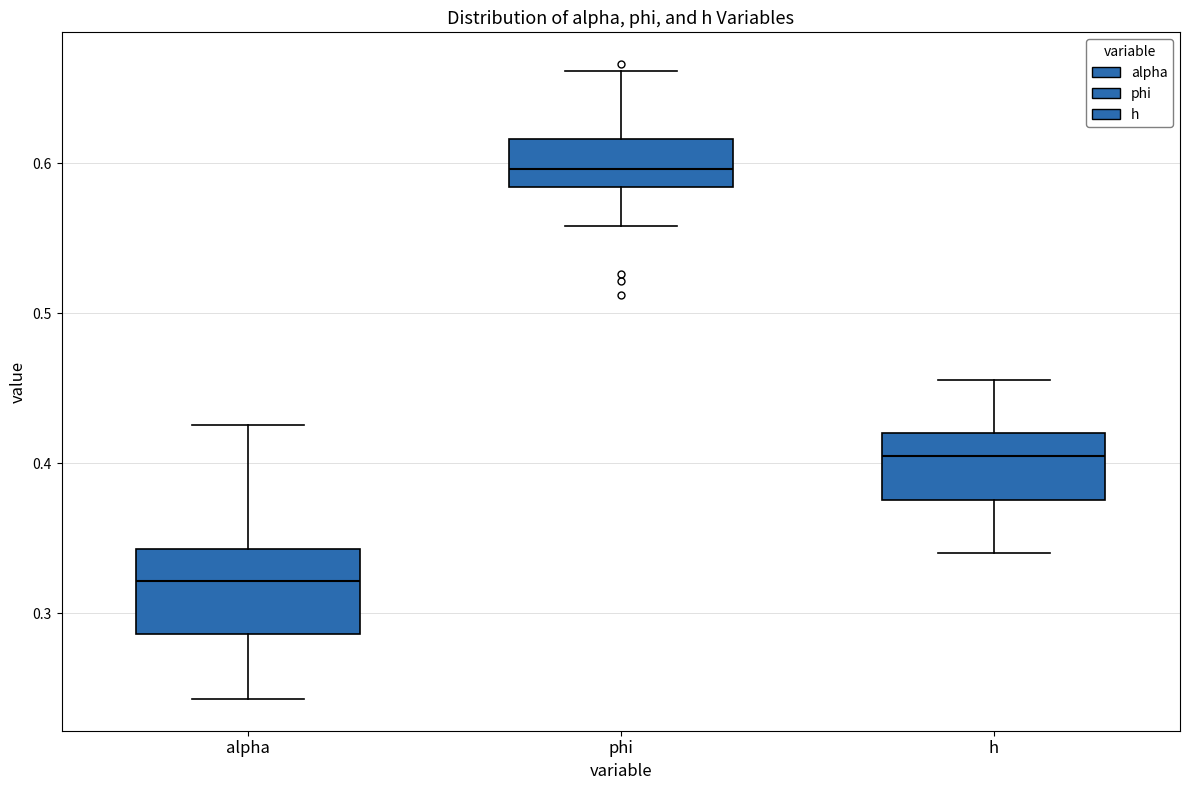

Reading left to right, transcribe this box plot: for each box, give where its median line is, the range the box spans, and where its two whiskers end, as read against the y-axis. The values are not printed on the chart, so give them approximately, as read against the axis.

alpha: median 0.32, box 0.29 to 0.34, whiskers 0.24 to 0.43
phi: median 0.60, box 0.58 to 0.62, whiskers 0.56 to 0.66
h: median 0.40, box 0.38 to 0.42, whiskers 0.34 to 0.46